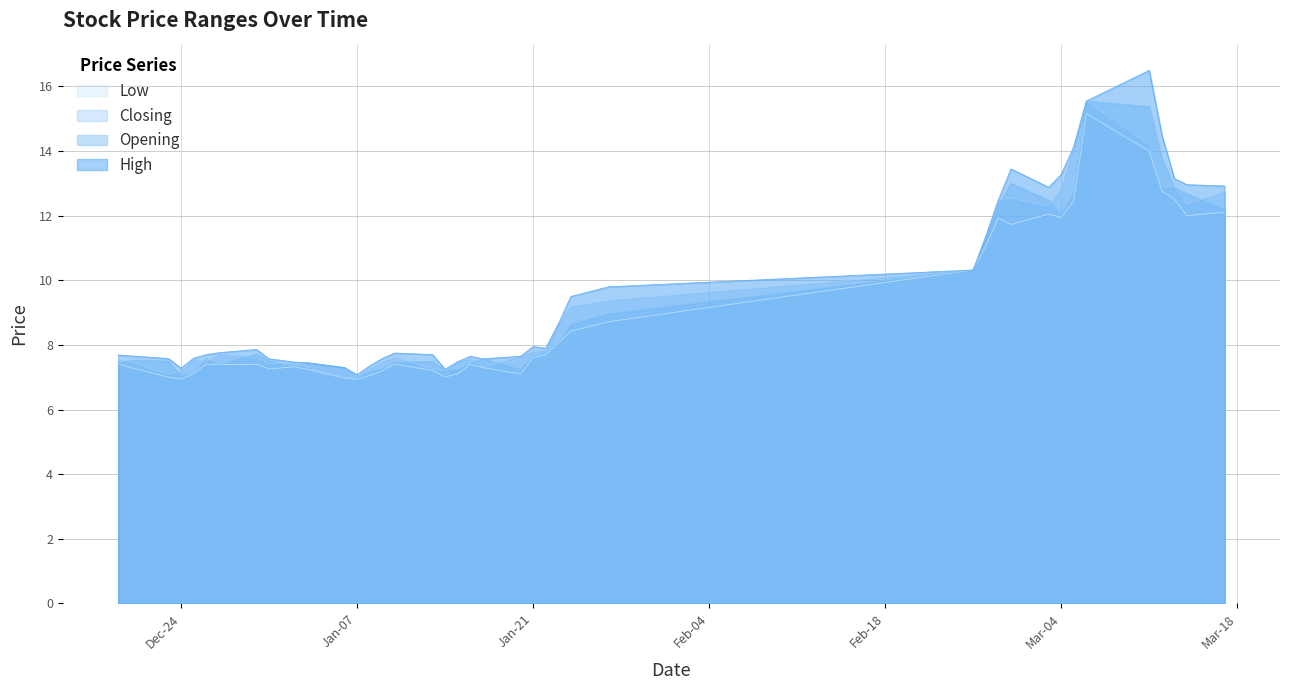

What is the difference between the maximum and minimum values in the Opening series?

8.6